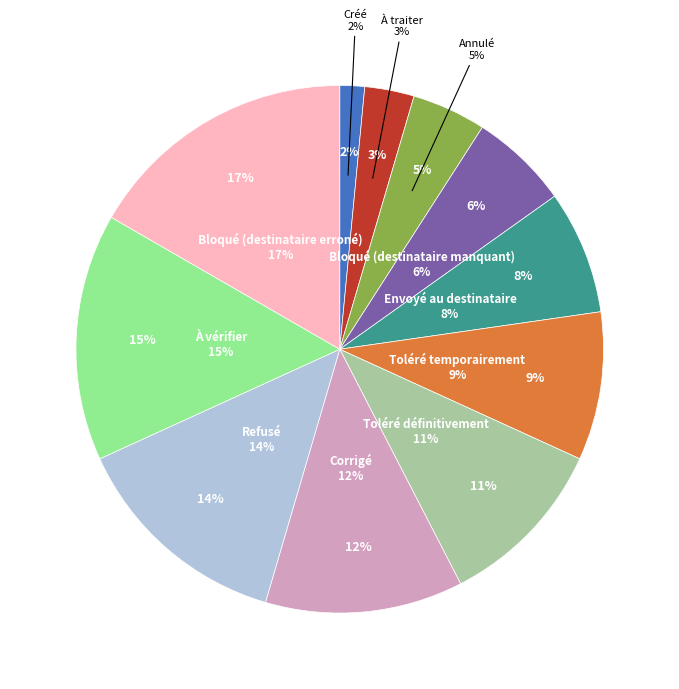

What is the ratio of the value at Bloqué (destinataire manquant) to the value at Toléré définitivement?

0.6